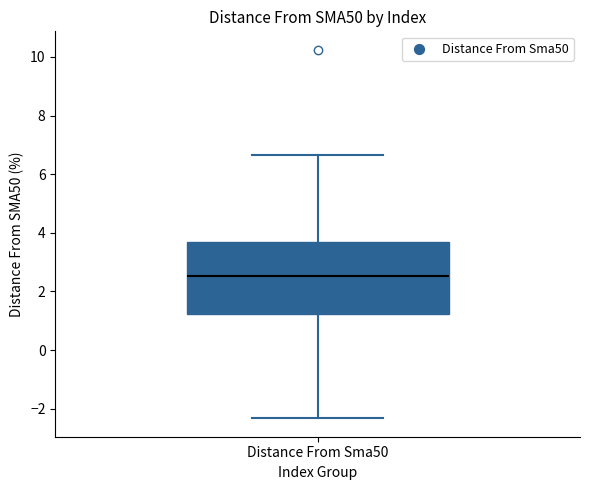

Read this box plot against the y-axis: the position of the median line, the range covered by the box, and the ends of both whiskers. The values are not printed on the chart, so give them approximately, as read against the axis.

median 2.6, box 1.2 to 3.8, whiskers -2.4 to 6.6